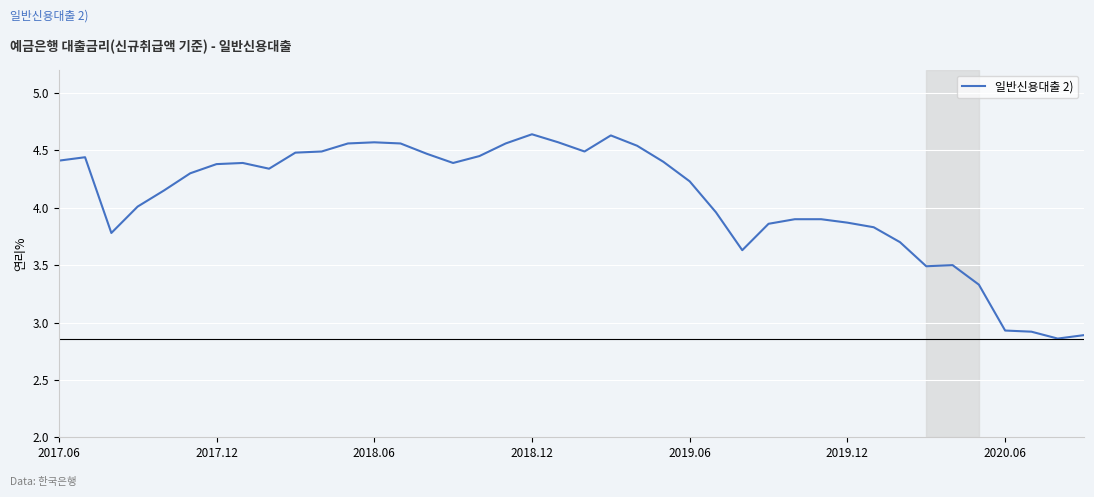

How many series are shown in this chart?

1